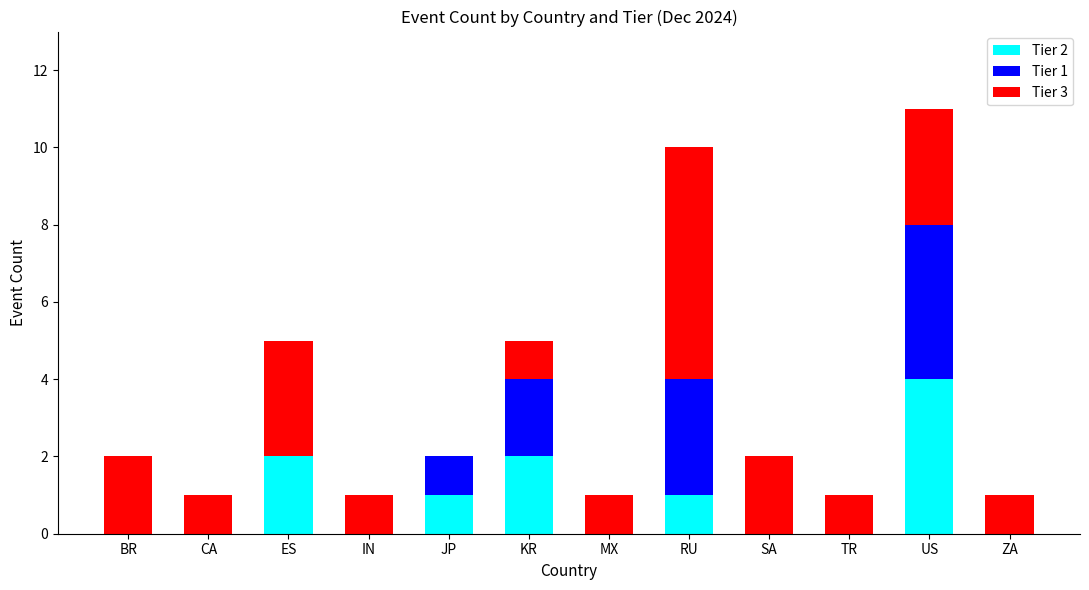

What are all the series names shown in the legend?

Tier 2, Tier 1, Tier 3